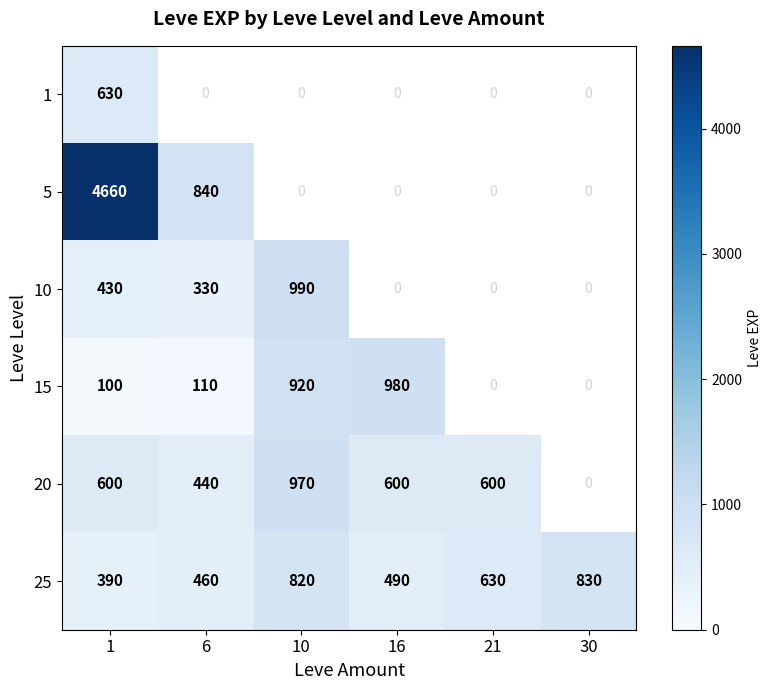

The value of 25 at 1 is 390. True or false?

True